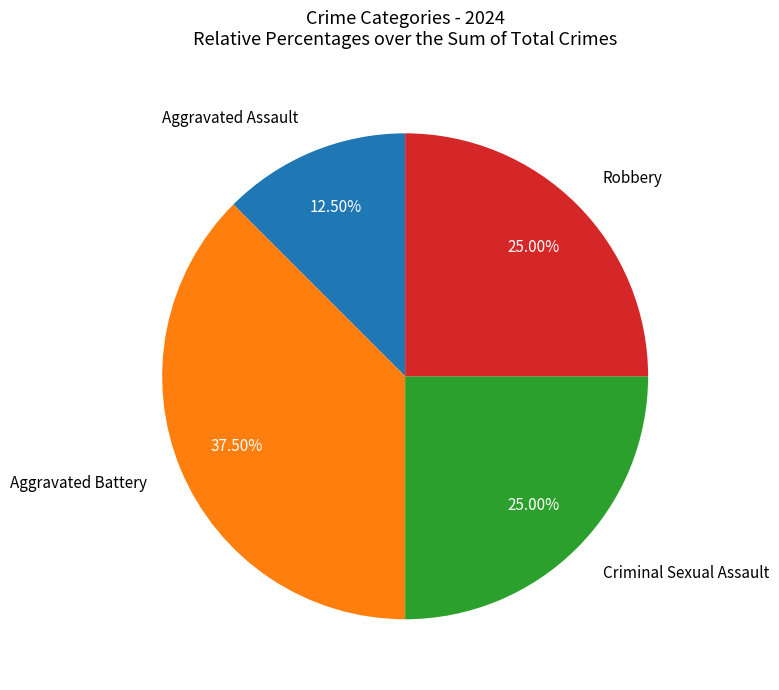

Between Aggravated Assault and Aggravated Battery, which is larger?

Aggravated Battery